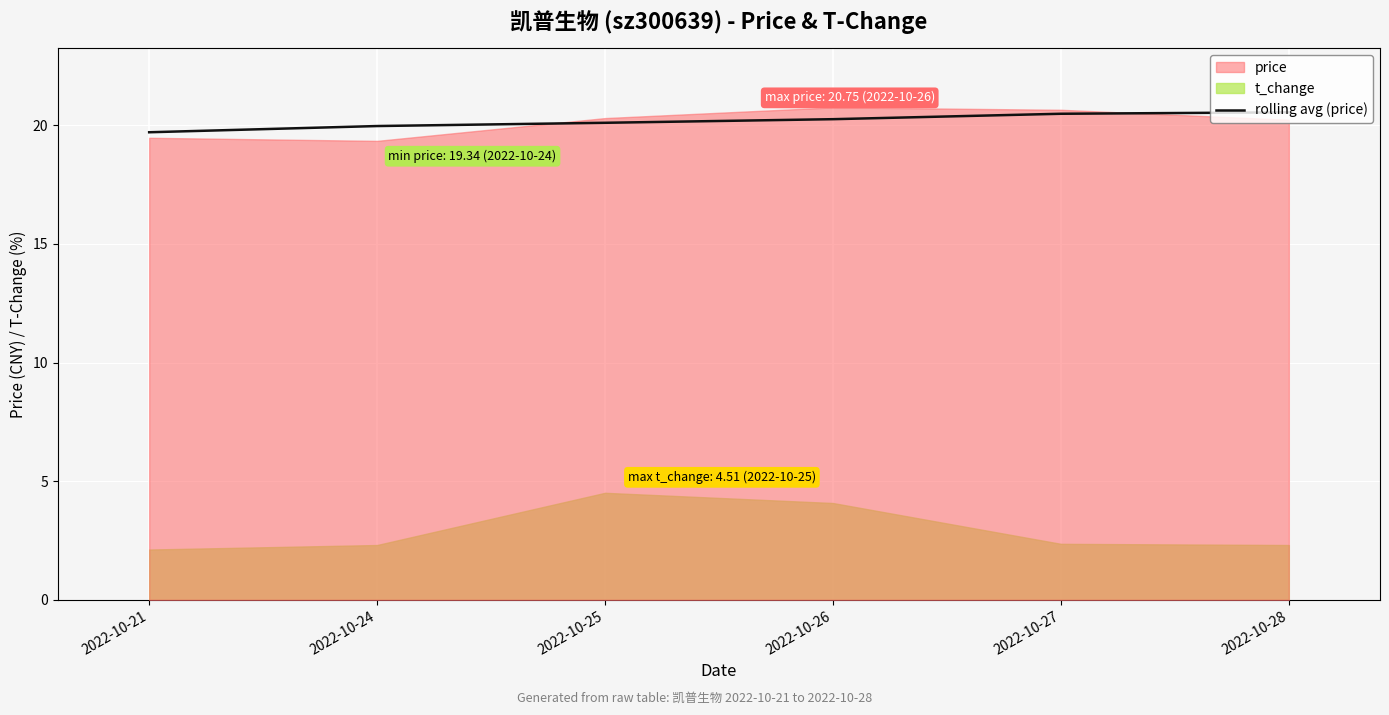

Where is the data nearest to the value 20?

2022-10-24